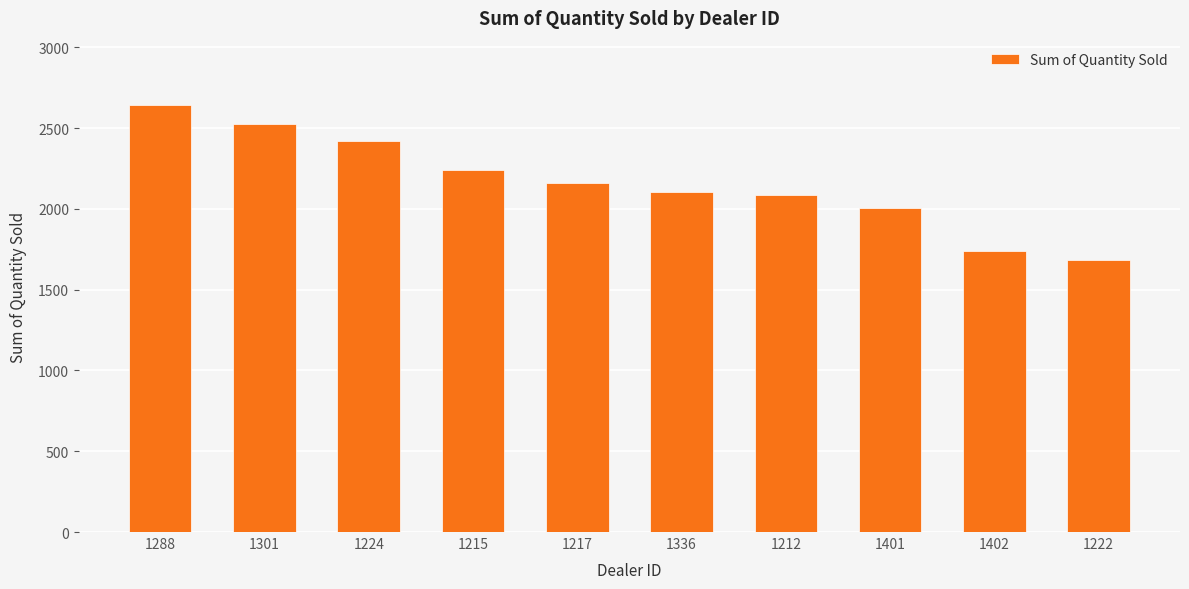

What is the difference between the second highest and second lowest values?

785